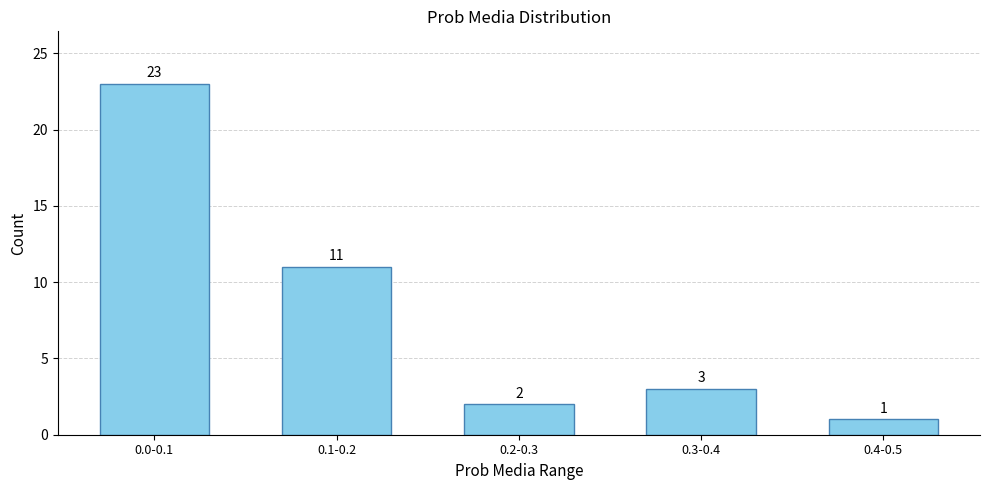

Reading right to left, transcribe all the data shown in this chart.

1	3	2	11	23